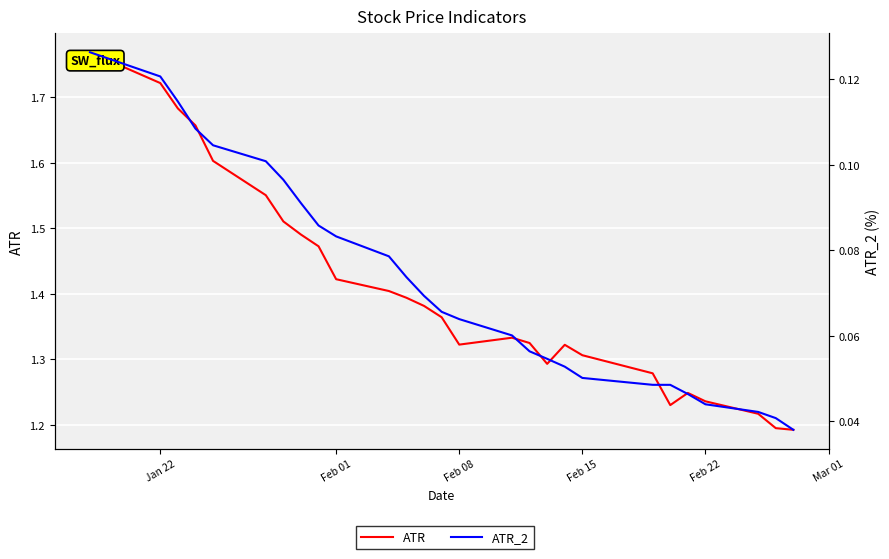

Reading left to right, list all the values displayed in this chart.

ATR: 1.8	1.7	1.7	1.7	1.6	1.6	1.5	1.5	1.5	1.4	1.4	1.4	1.4	1.4	1.3	1.3	1.3	1.3	1.3	1.3	1.3	1.2	1.2	1.2	1.2	1.2	1.2
ATR_2: 0.1	0.1	0.1	0.1	0.1	0.1	0.1	0.1	0.1	0.1	0.1	0.1	0.1	0.1	0.1	0.1	0.1	0.1	0.1	0.1	0.0	0.0	0.0	0.0	0.0	0.0	0.0